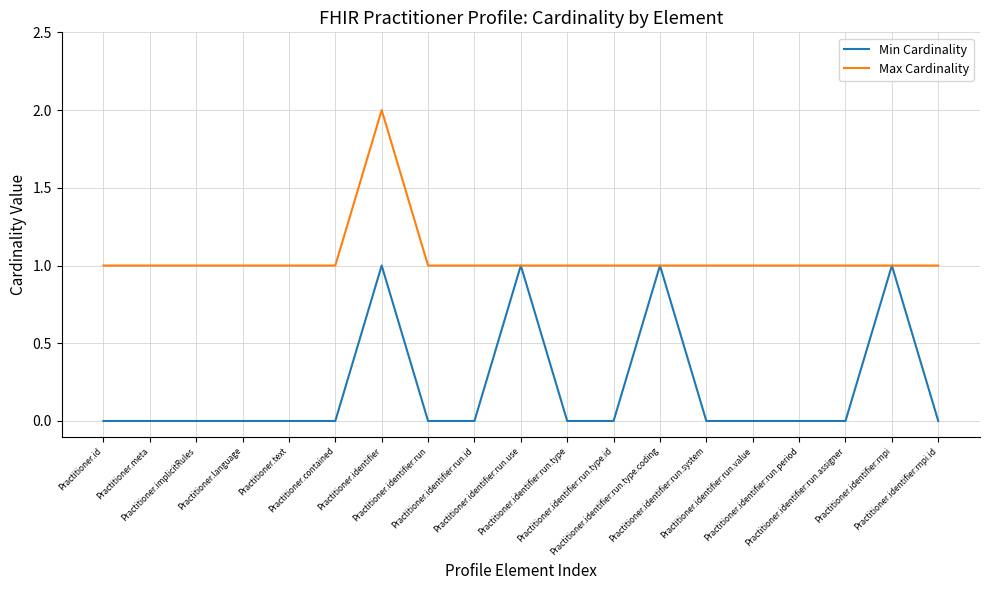

Rank the series by their average value, from lowest to highest.

Min Cardinality, Max Cardinality